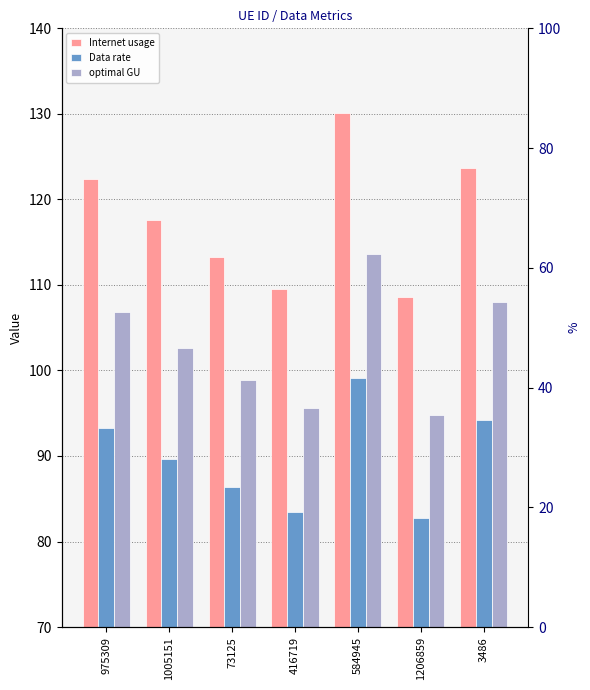

What is the difference between the maximum and second lowest values in the Data rate series?

15.7